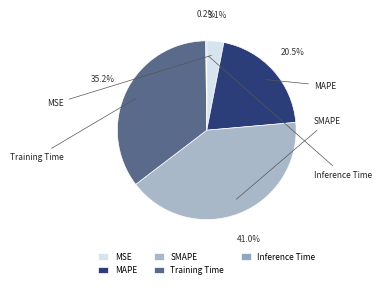

Is there any slice that represents more than half of the pie?

No